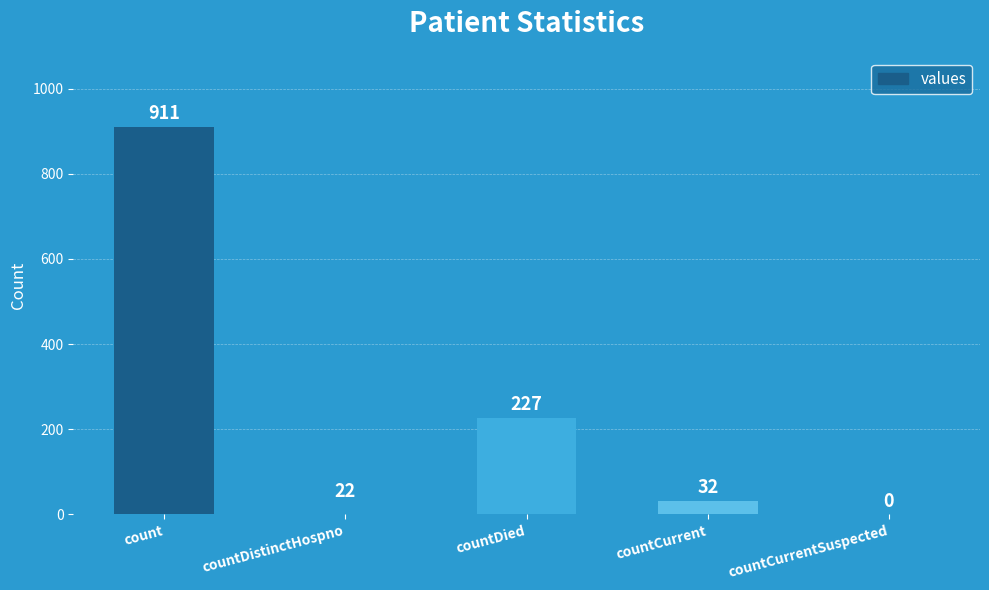

True or false: the data shows 227 at countDied.

True